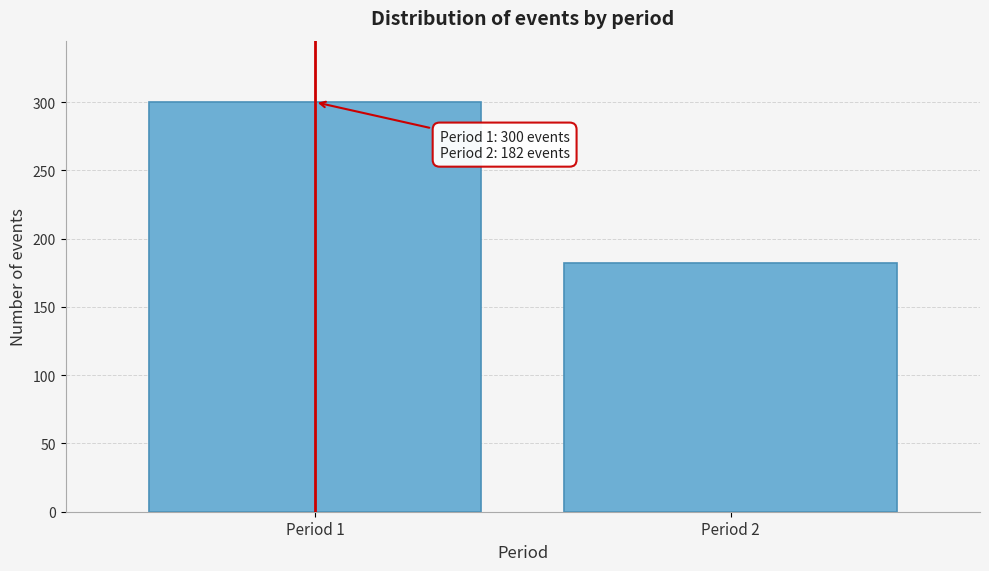

Reading left to right, extract all data points from this chart.

Period 1=300	Period 2=182